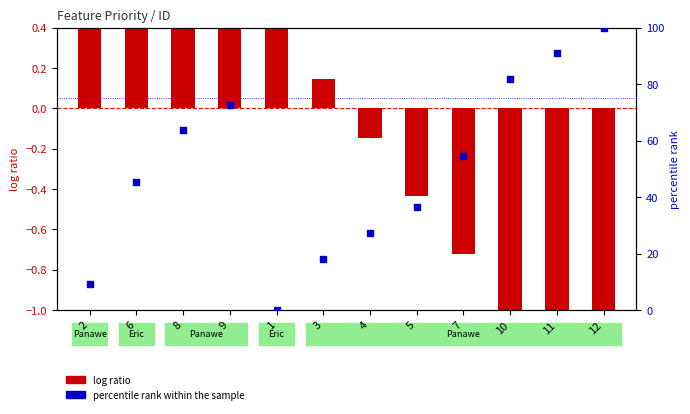

What is the change in value from 1 to 7?

+54.5